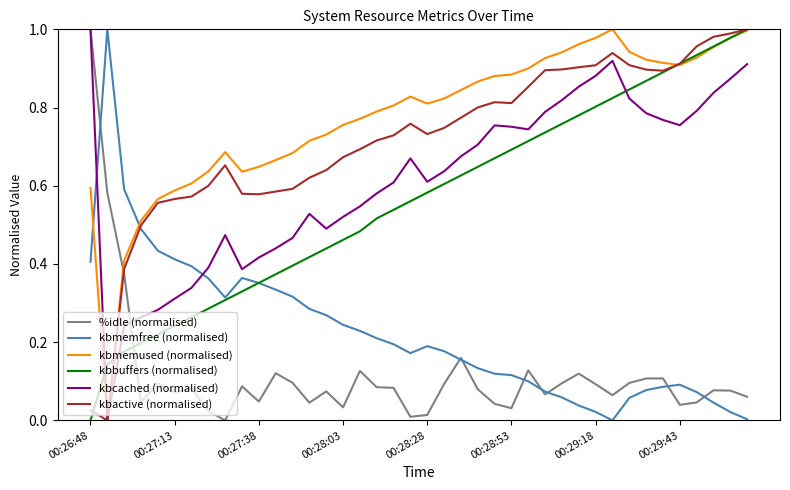

Which series has the largest total across all categories?

kbmemused (normalised)